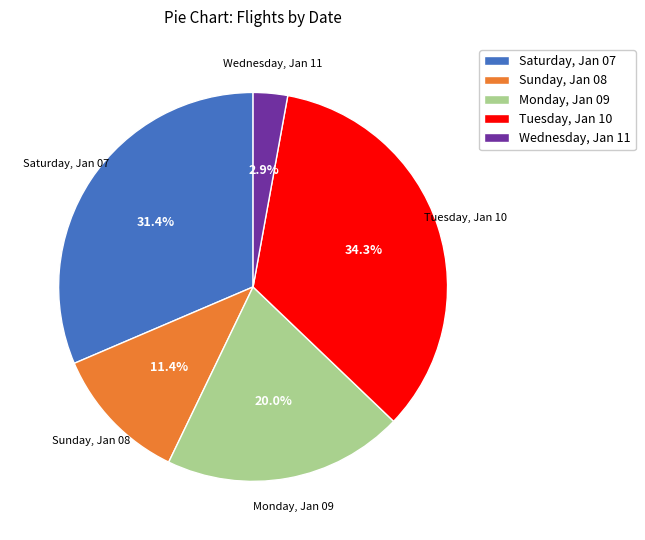

Approximately how many times larger is the value at Sunday, Jan 08 compared to Monday, Jan 09?

0.6